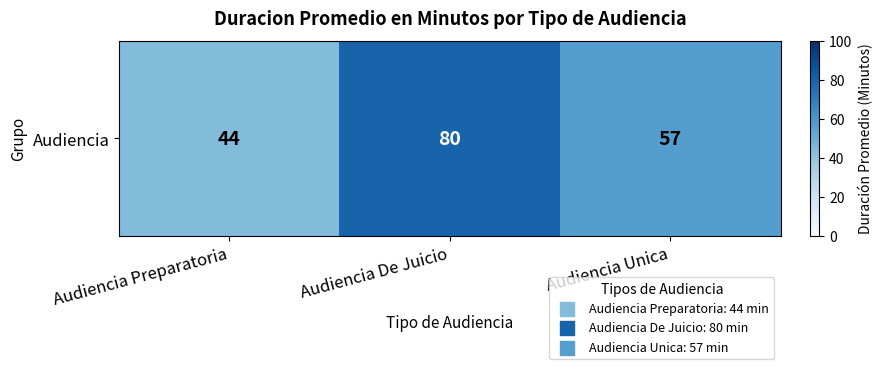

How many values exceed 57?

1